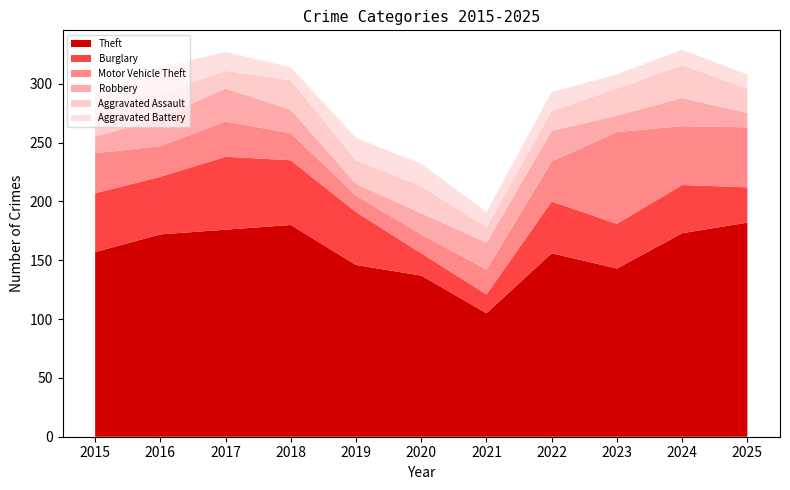

Reading left to right, transcribe all the data shown in this chart.

Theft: 2015=157	2016=172	2017=176	2018=180	2019=146	2020=137	2021=105	2022=156	2023=143	2024=173	2025=182
Burglary: 2015=50	2016=49	2017=62	2018=55	2019=45	2020=19	2021=16	2022=44	2023=38	2024=41	2025=30
Motor Vehicle Theft: 2015=34	2016=26	2017=30	2018=23	2019=14	2020=16	2021=21	2022=34	2023=78	2024=50	2025=51
Robbery: 2015=14	2016=24	2017=28	2018=20	2019=10	2020=18	2021=23	2022=26	2023=14	2024=24	2025=12
Aggravated Assault: 2015=20	2016=21	2017=15	2018=25	2019=20	2020=23	2021=13	2022=17	2023=23	2024=28	2025=21
Aggravated Battery: 2015=17	2016=22	2017=16	2018=11	2019=19	2020=19	2021=13	2022=16	2023=12	2024=13	2025=12